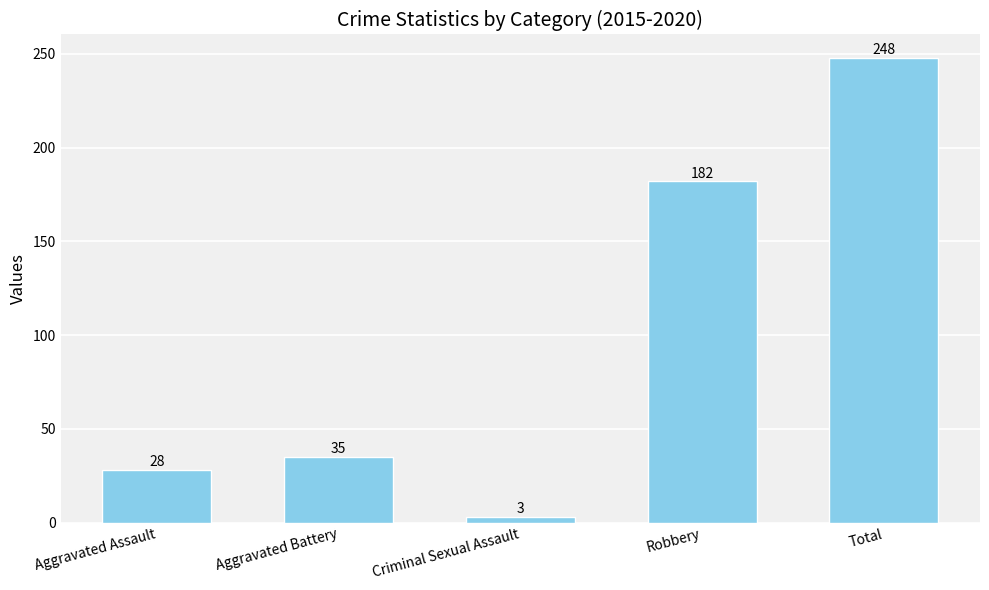

Rank the categories by value from lowest to highest.

Criminal Sexual Assault, Aggravated Assault, Aggravated Battery, Robbery, Total